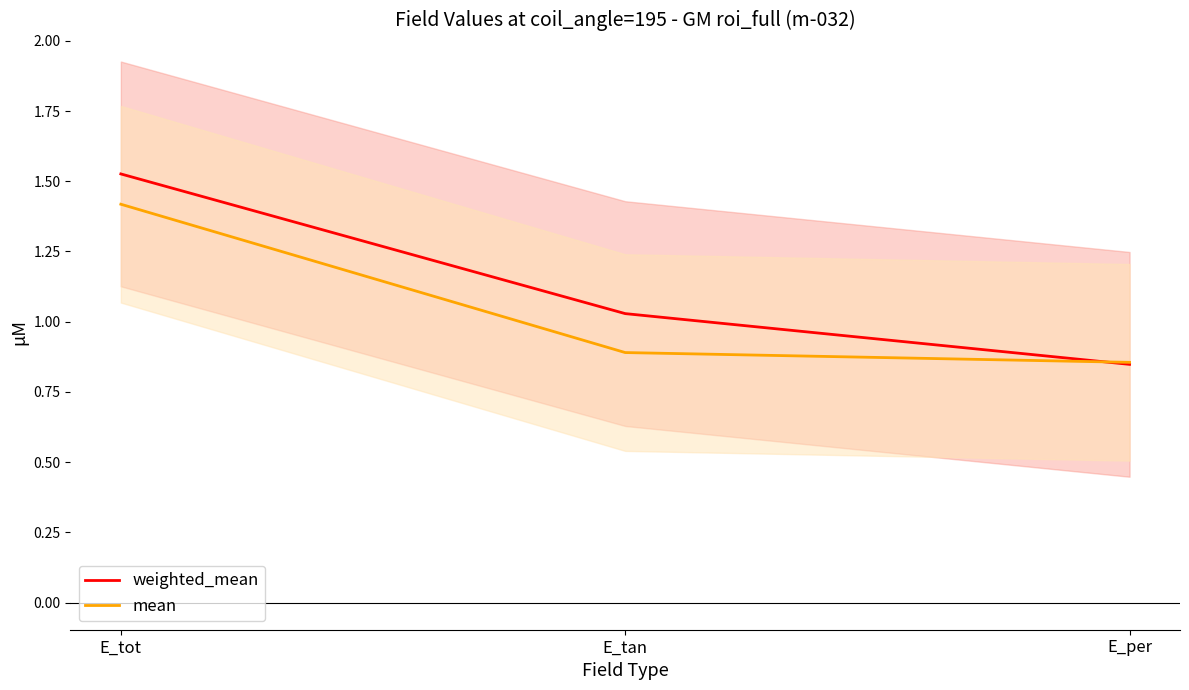

What is the value of the mean point at the 3rd from the left?

0.9